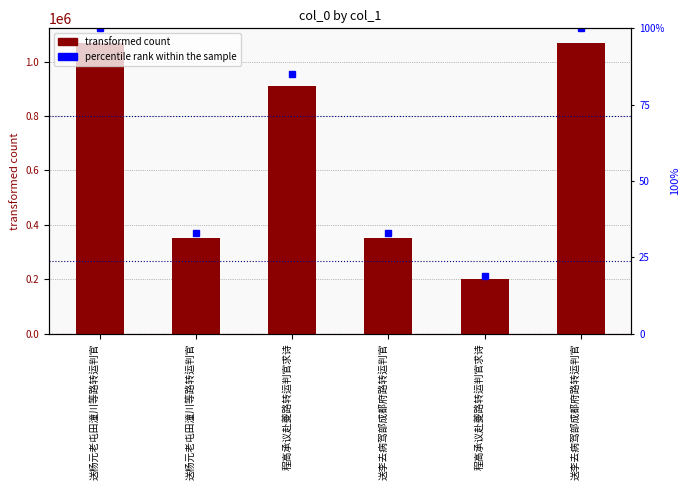

Rank the series by their maximum value, from lowest to highest.

percentile rank within the sample, col_0